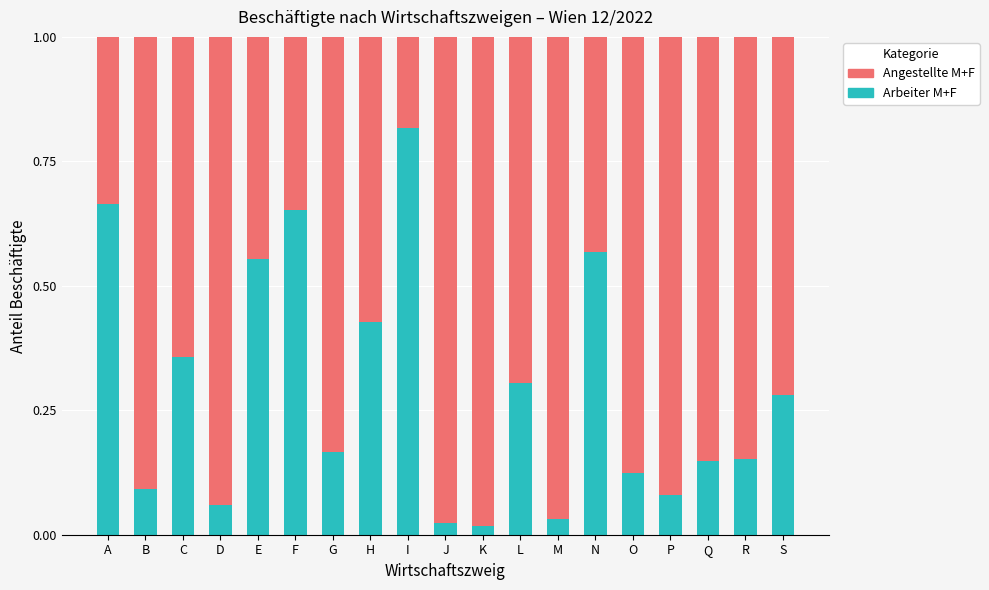

Is it true that Arbeiter M+F equals 0.1 at C?

False